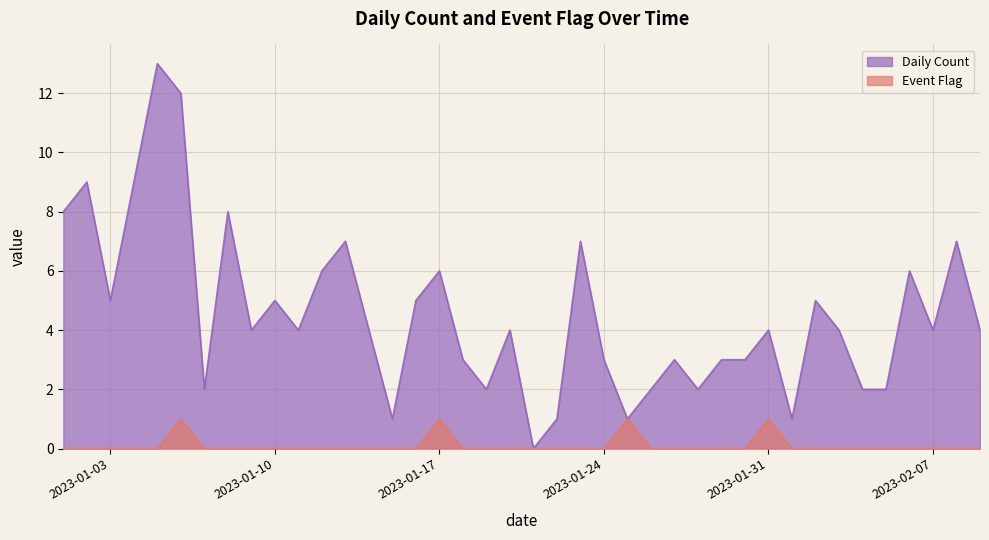

Is the value of Event Flag at 2023-02-07 greater than the value of Daily Count at 2023-01-29?

No